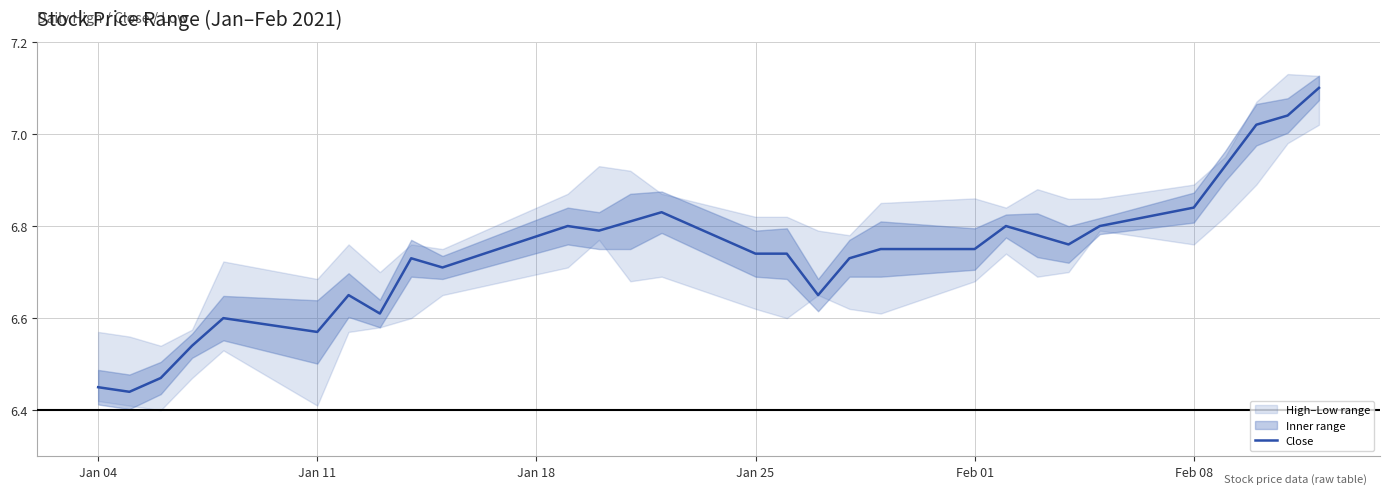

The value at Jan 04 is 6.4. True or false?

True